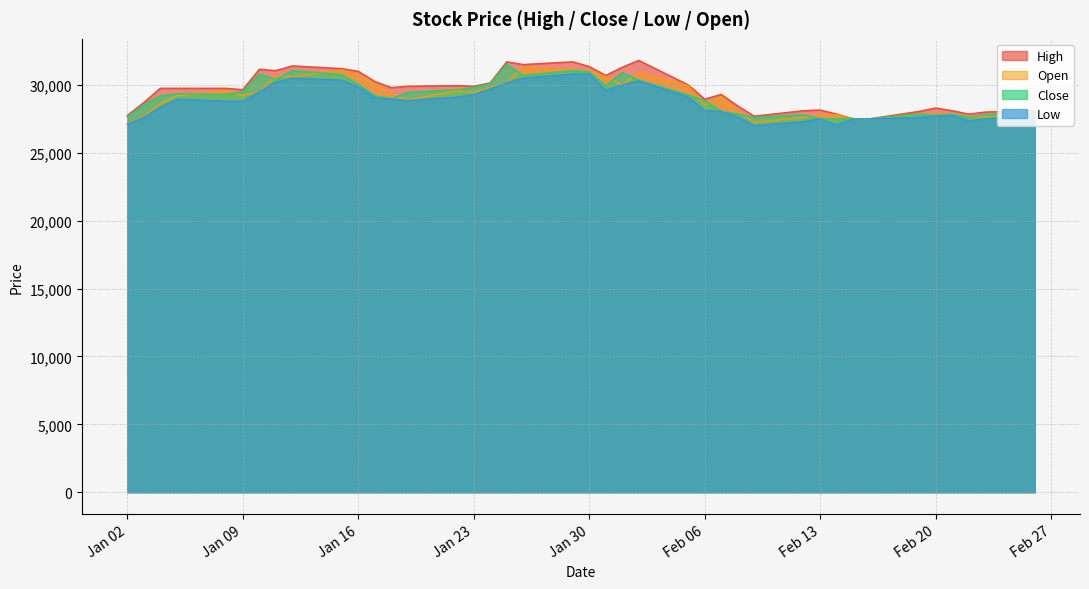

How many data points in Open are above 29200?

19